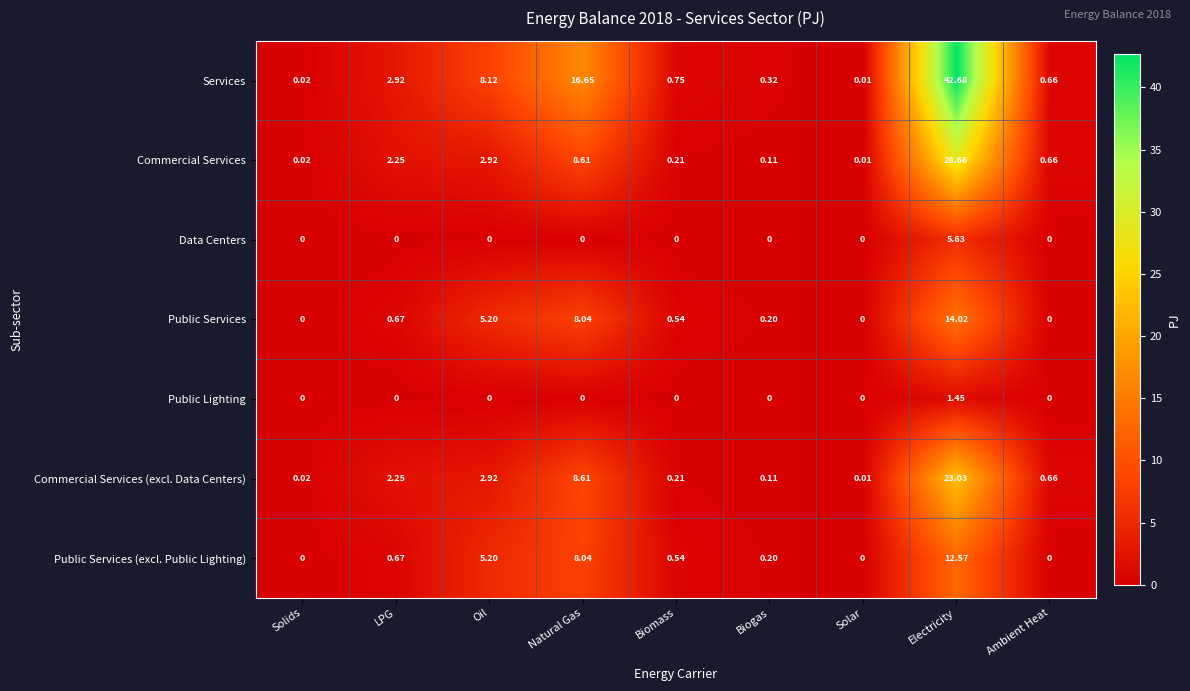

List the labels in order of Commercial Services value, smallest first.

Solar, Solids, Biogas, Biomass, Ambient Heat, LPG, Oil, Natural Gas, Electricity